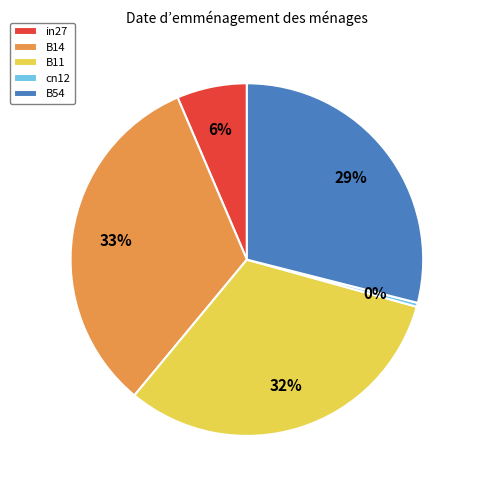

How many slices are in this pie chart?

5